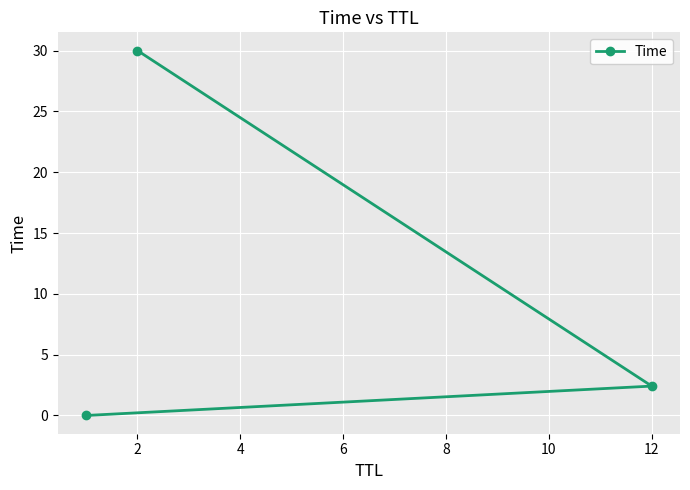

What is the difference between the maximum and minimum values?

30.0